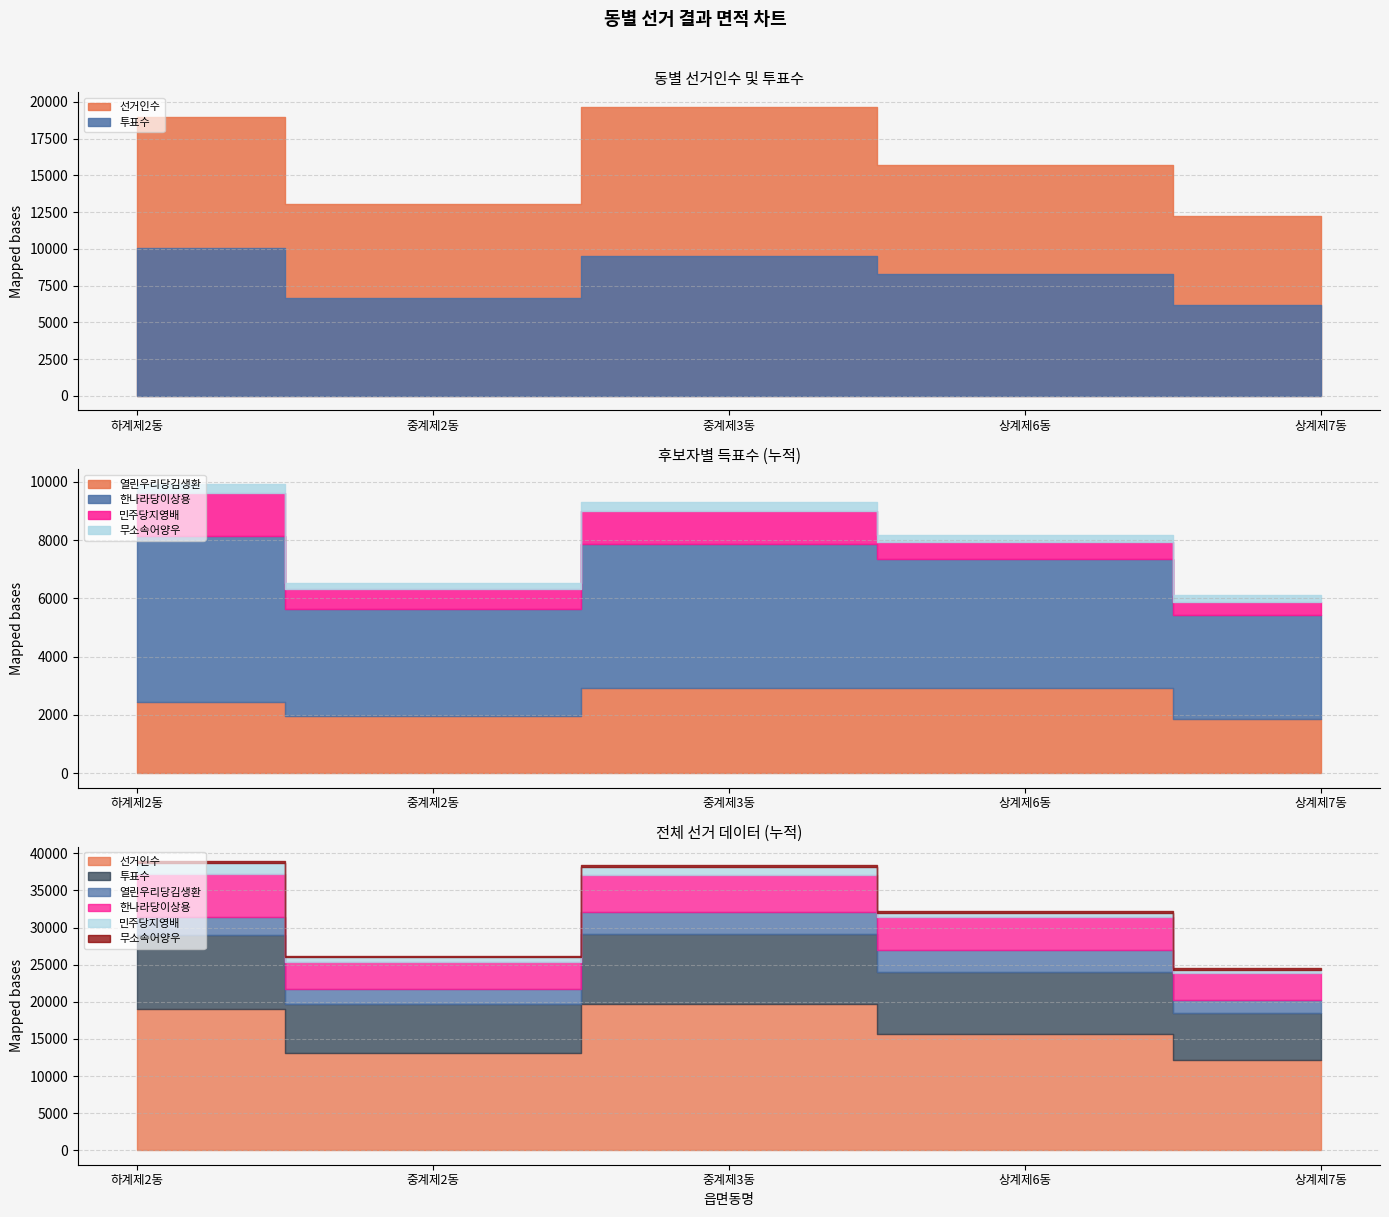

At which category does the chart reach its minimum across all series?

중계제2동